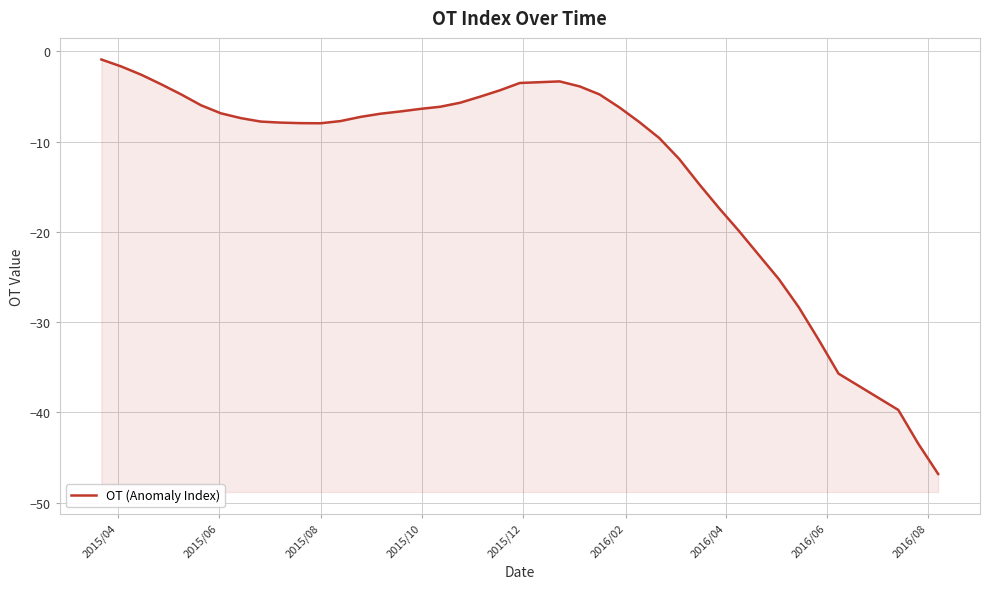

Reading left to right, what are all the values shown in this chart?

-0.9	-1.7	-2.6	-3.6	-4.8	-6.0	-6.9	-7.4	-7.8	-7.9	-8.0	-8.0	-7.7	-7.3	-6.9	-6.7	-6.4	-6.1	-5.7	-5.0	-4.3	-3.5	-3.3	-3.9	-4.8	-6.2	-7.8	-9.6	-11.9	-14.7	-17.4	-19.9	-22.6	-25.2	-28.3	-31.9	-35.7	-39.7	-43.5	-46.8